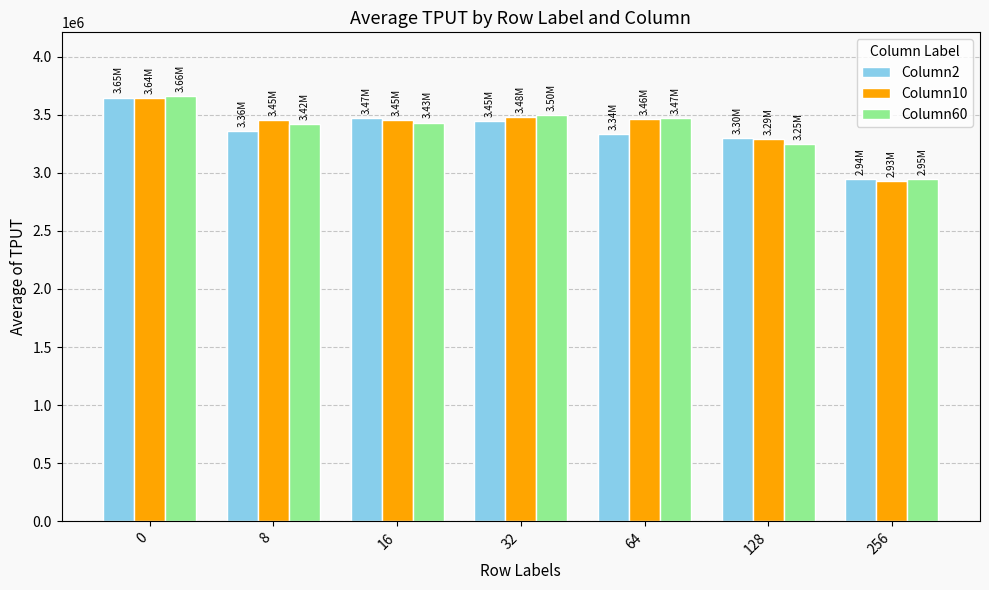

What is the smallest value displayed?

2928030